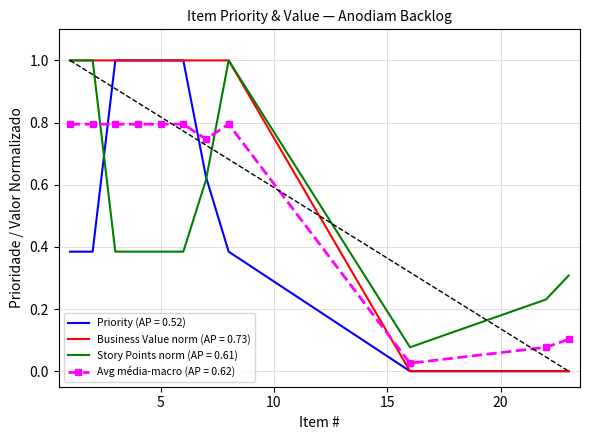

What are all the series names shown in the legend?

Priority (AP = 0.52), Business Value norm (AP = 0.73), Story Points norm (AP = 0.61), Avg média-macro (AP = 0.62)